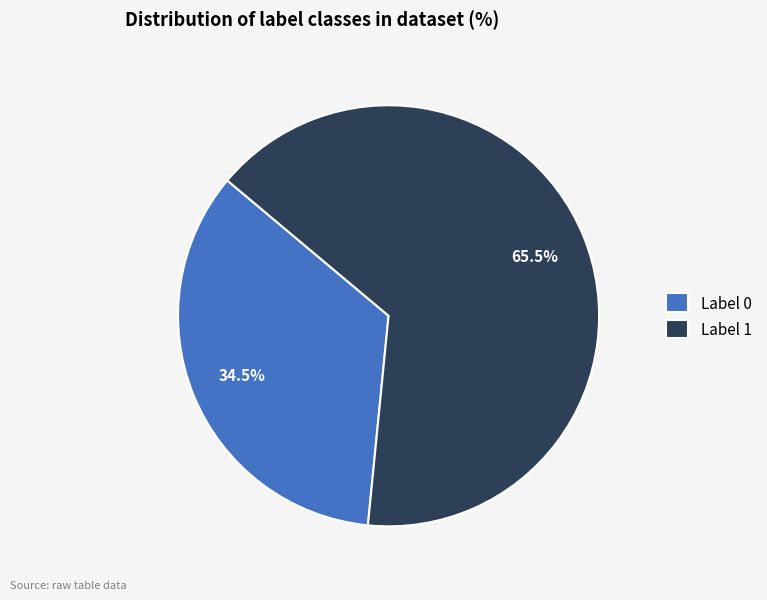

Does Label 0 account for over 50% of the chart?

No